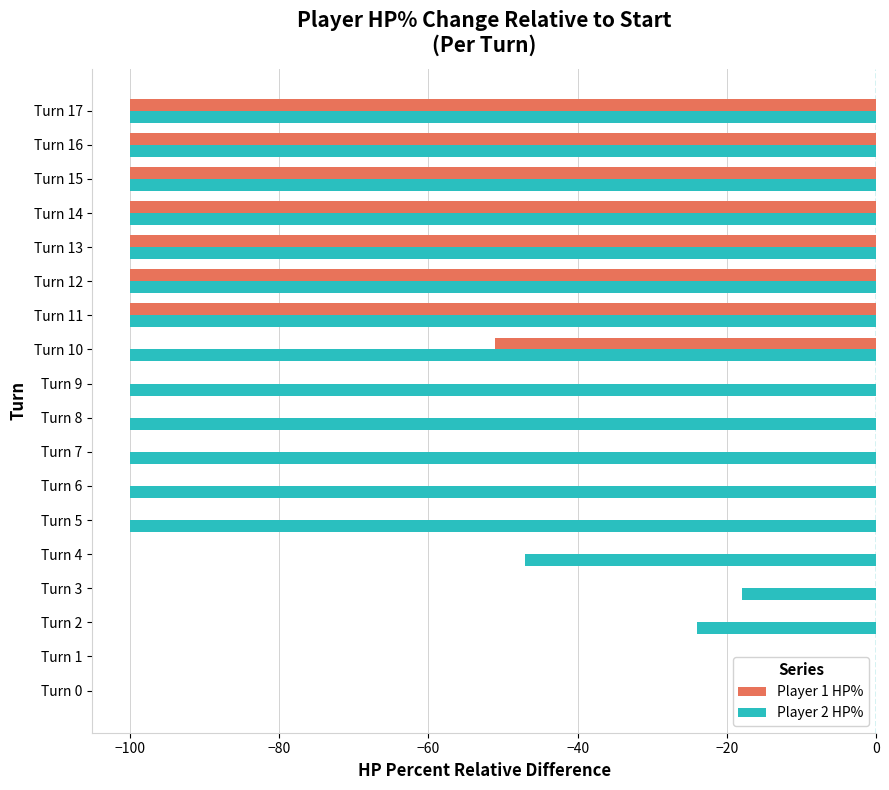

What is the total value across all series at Turn 15?

-200